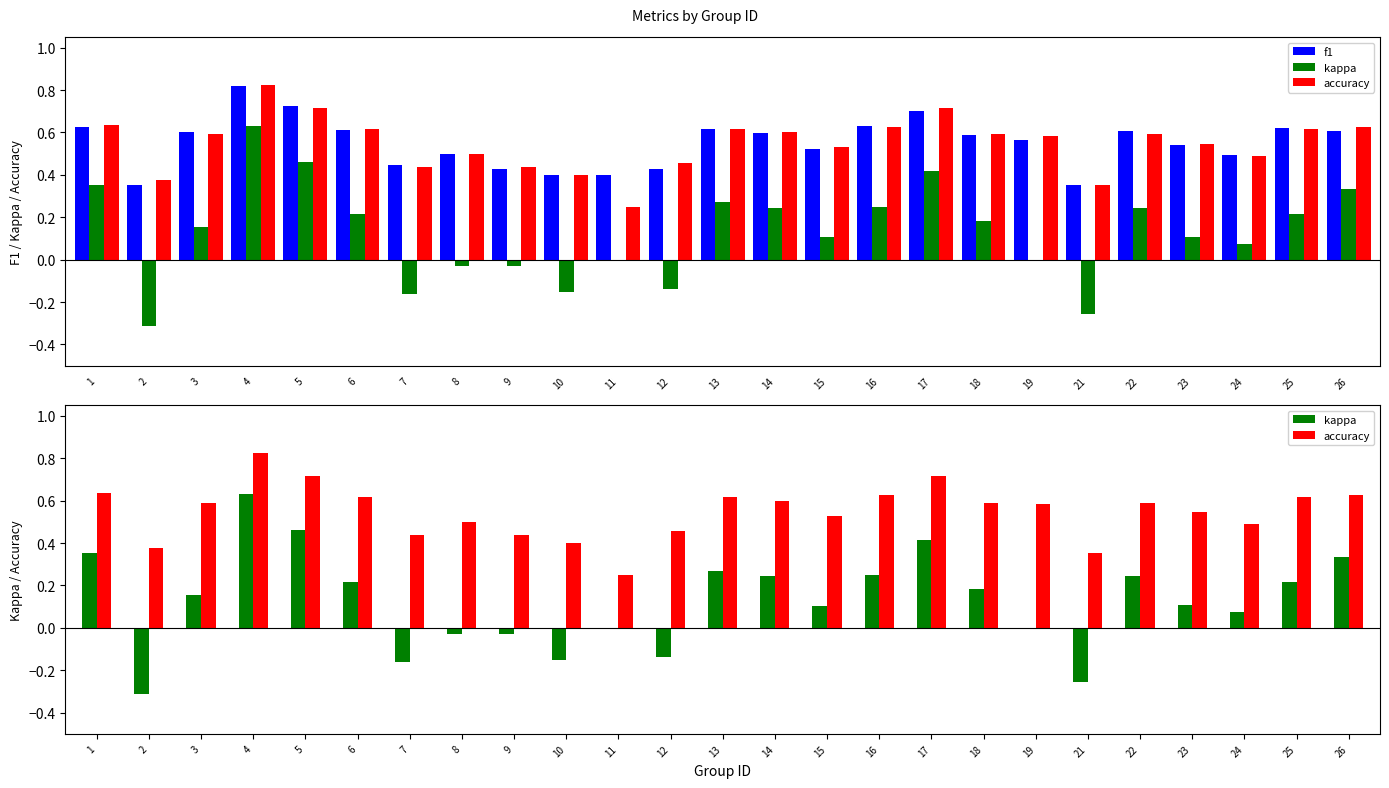

What is the value of the kappa bar at the 3rd from the left?

0.2